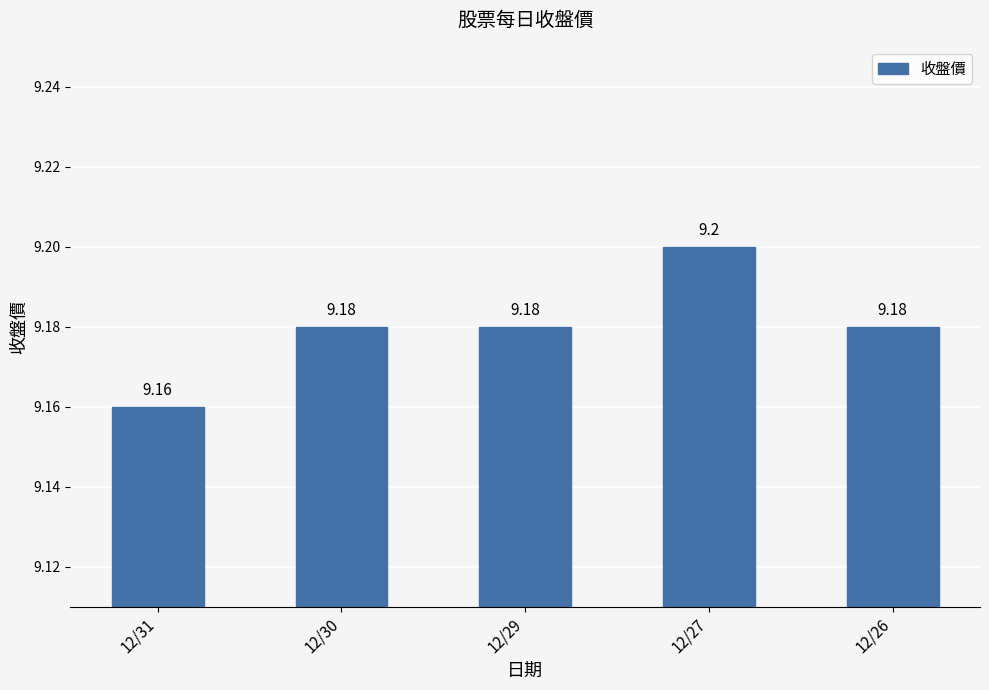

Between 12/27 and 12/31, which is larger?

12/27